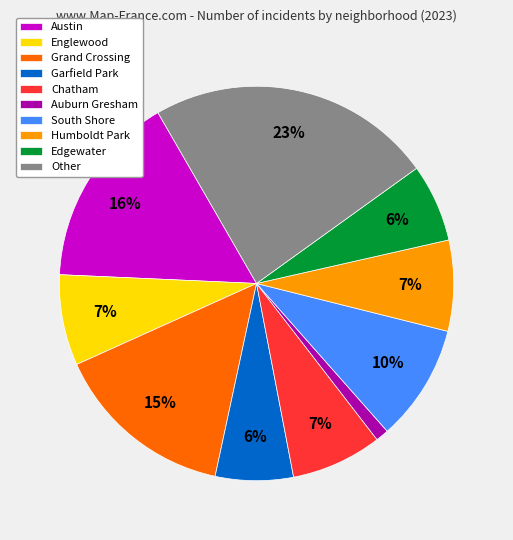

Approximately how many times larger is the value at Chatham compared to Humboldt Park?

1.0